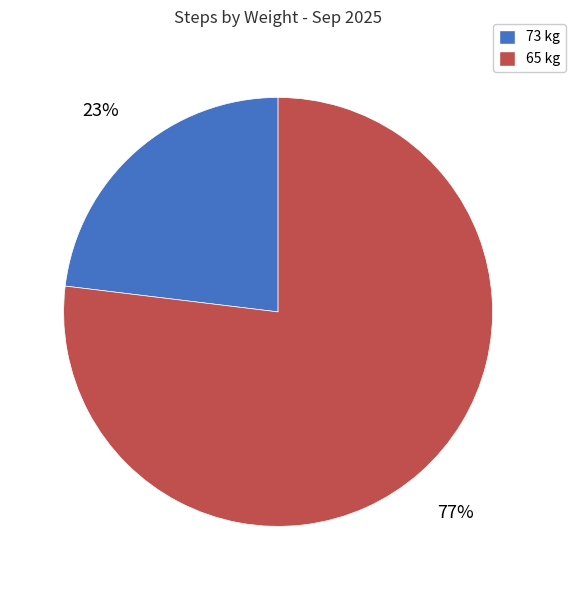

Do 73 kg and 65 kg together represent more than half of the pie?

Yes